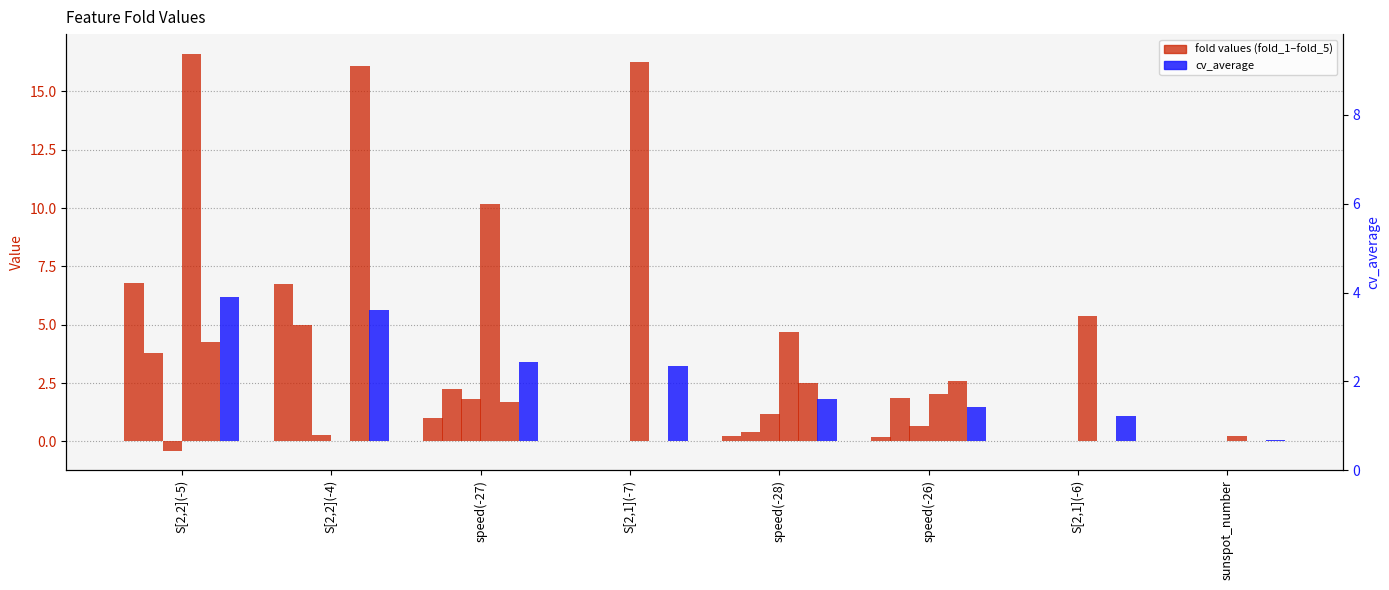

What are all the series names shown in the legend?

fold_1, fold_2, fold_3, fold_4, fold_5, cv_average